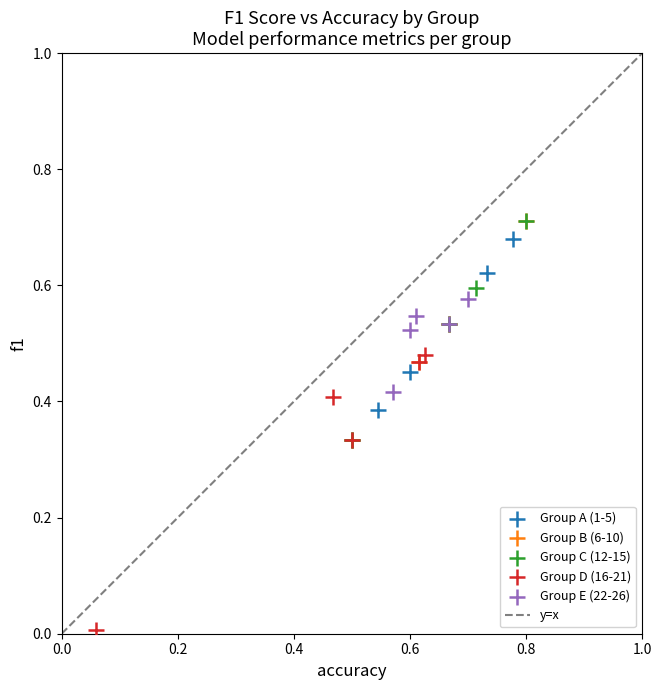

Which series reaches the minimum Y coordinate?

Group D (16-21)